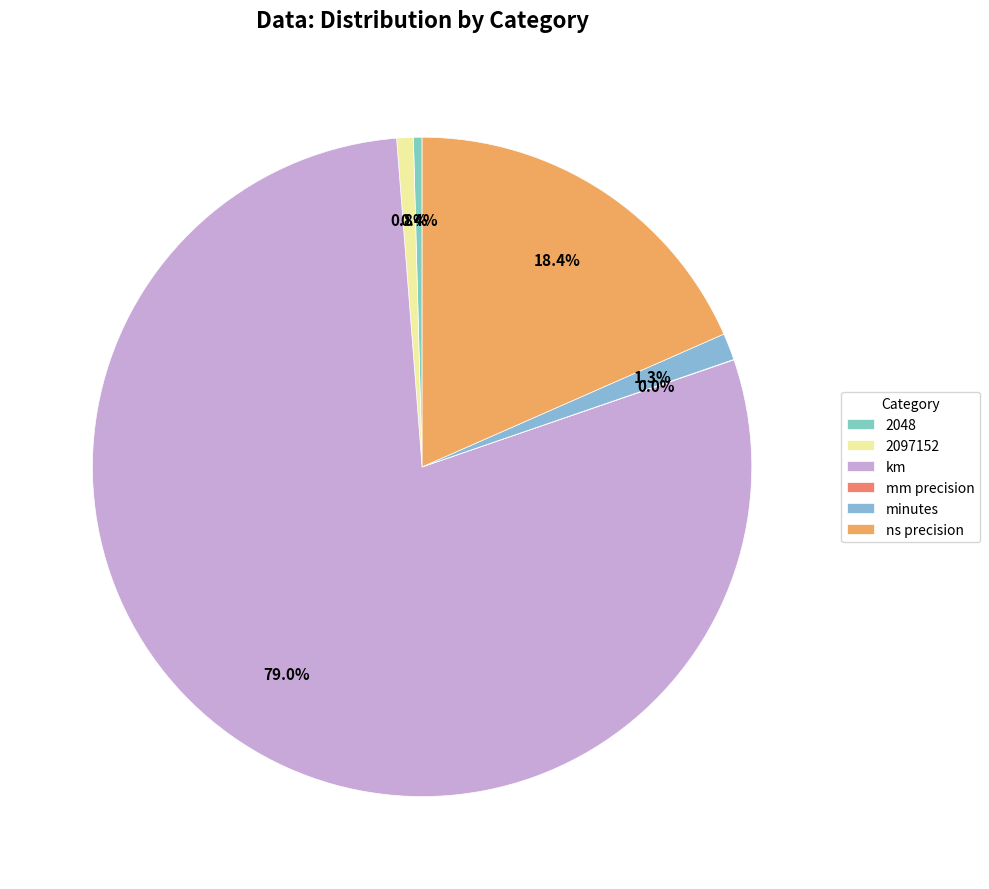

Does mm precision represent more than half of the total?

No